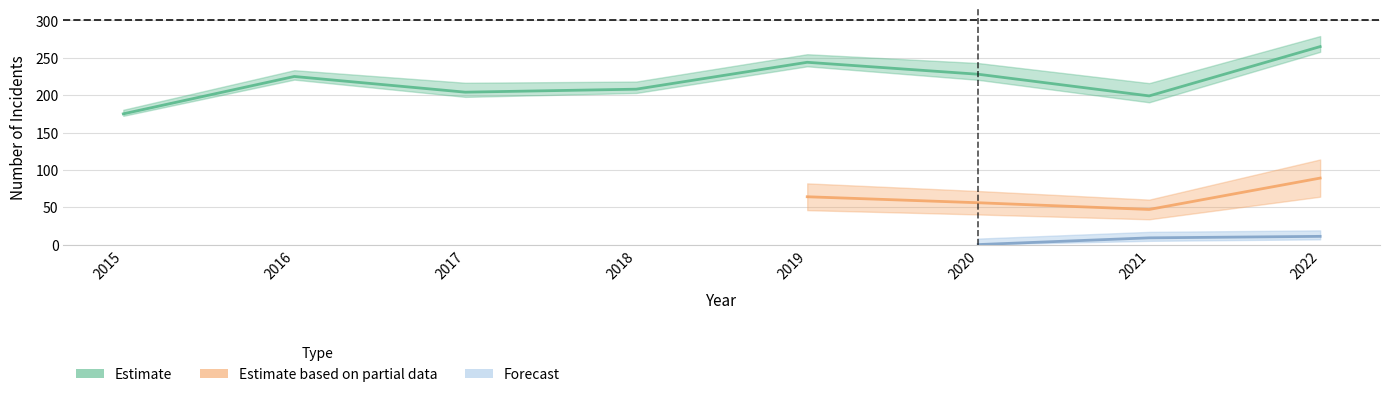

True or false: Robbery and Criminal Sexual Assault intersect in this chart.

False